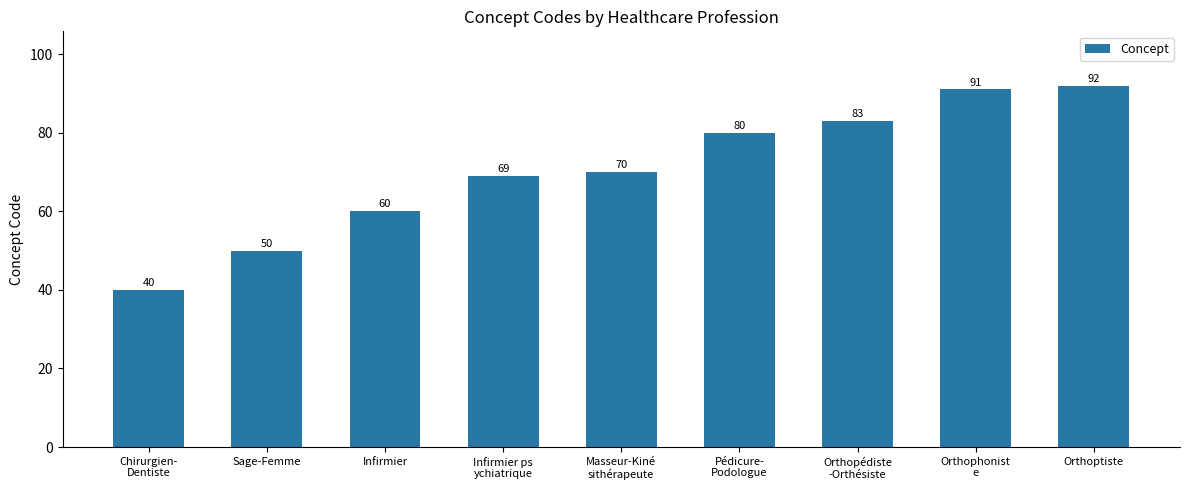

Reading left to right, list all the values displayed in this chart.

Chirurgien-
Dentiste=40	Sage-Femme=50	Infirmier=60	Infirmier ps
ychiatrique=69	Masseur-Kiné
sithérapeute=70	Pédicure-
Podologue=80	Orthopédiste
-Orthésiste=83	Orthophonist
e=91	Orthoptiste=92